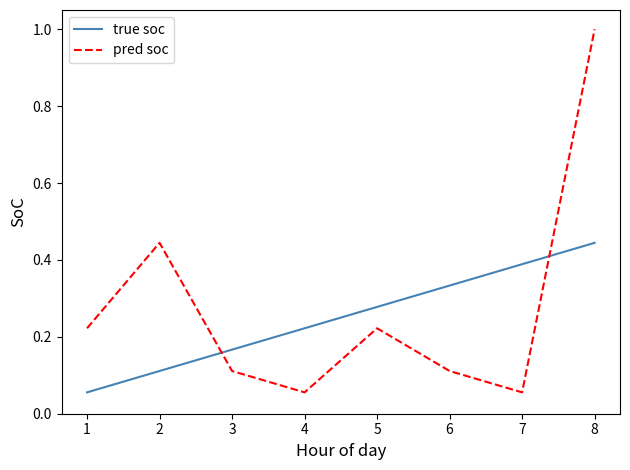

What is the maximum value shown in the chart?

1.0